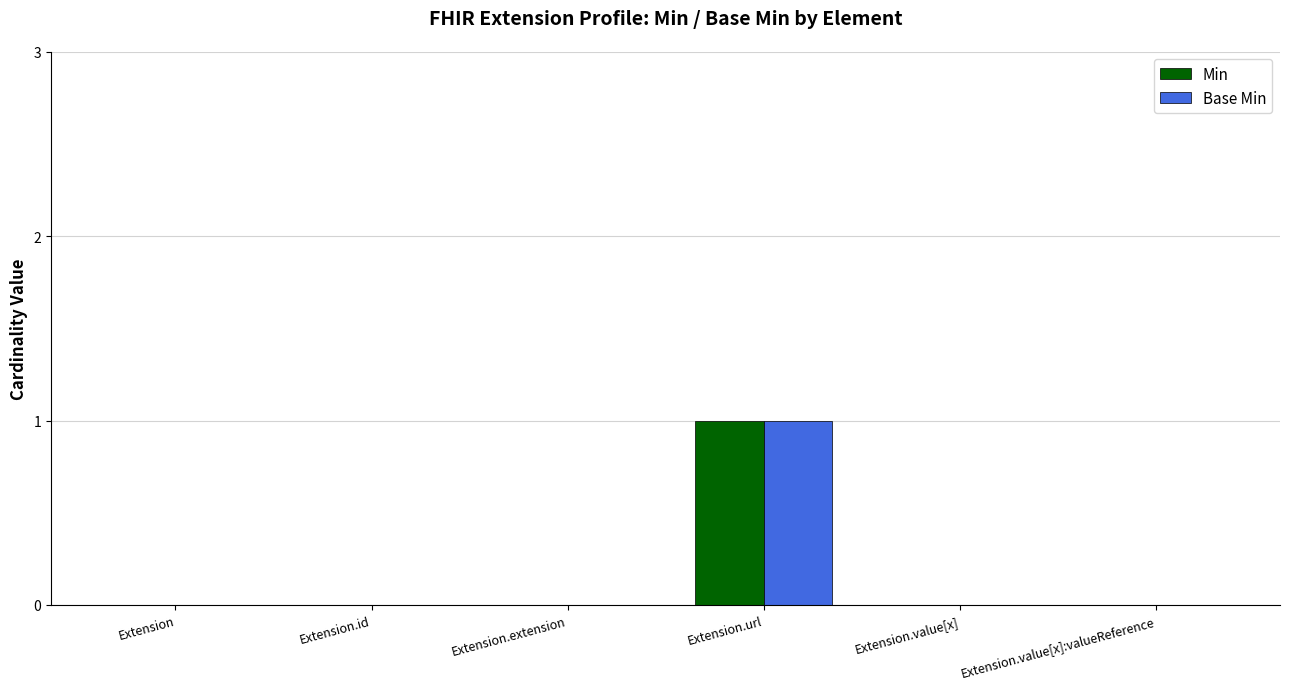

Reading left to right, extract all data points from this chart.

Min: 0	0	0	1	0	0
Base Min: 0	0	0	1	0	0